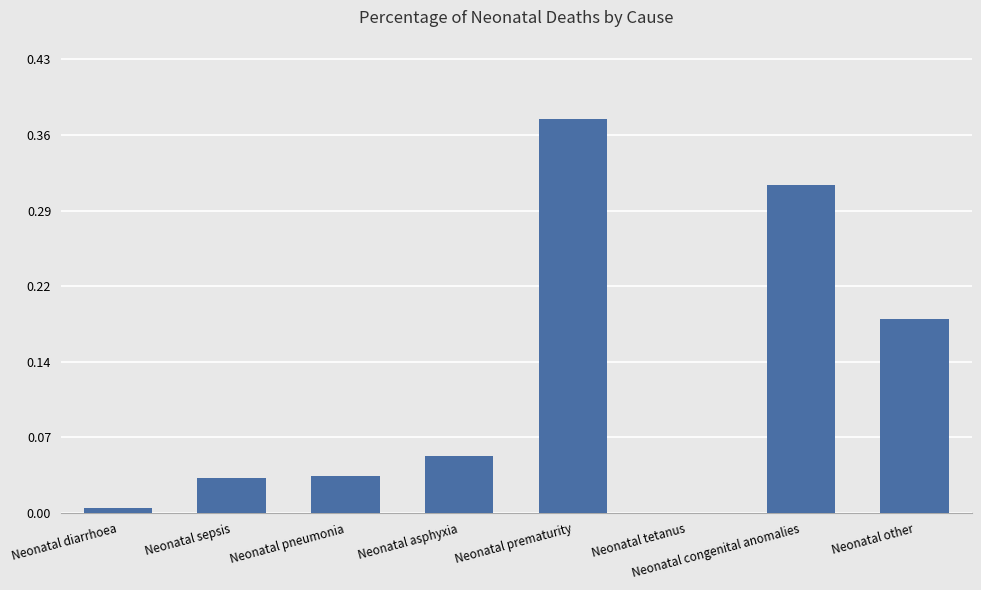

Where is the data nearest to the value 0?

Neonatal tetanus